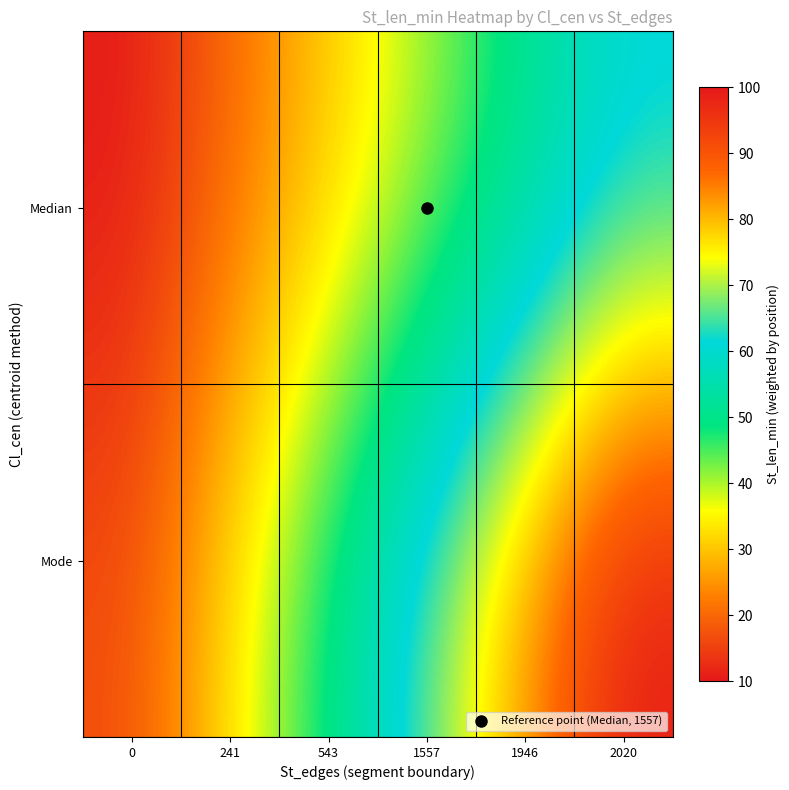

Reading left to right, extract all data points from this chart.

Median: 0=10.0	241=20.0	543=30.0	1557=40.0	1946=50.0	2020=60.0
Mode: 0=16.7	241=33.3	543=50.0	1557=66.7	1946=83.3	2020=100.0